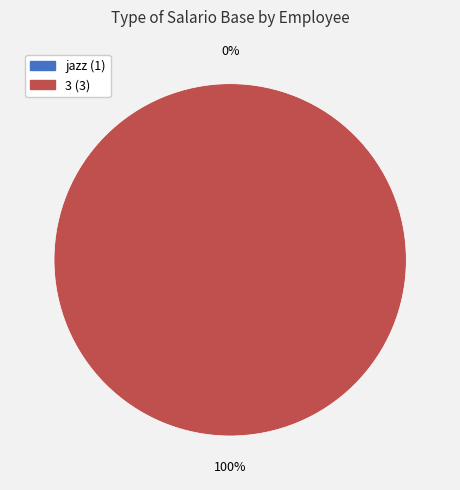

To the nearest percent, what percentage of the pie is 3 (3)?

100%